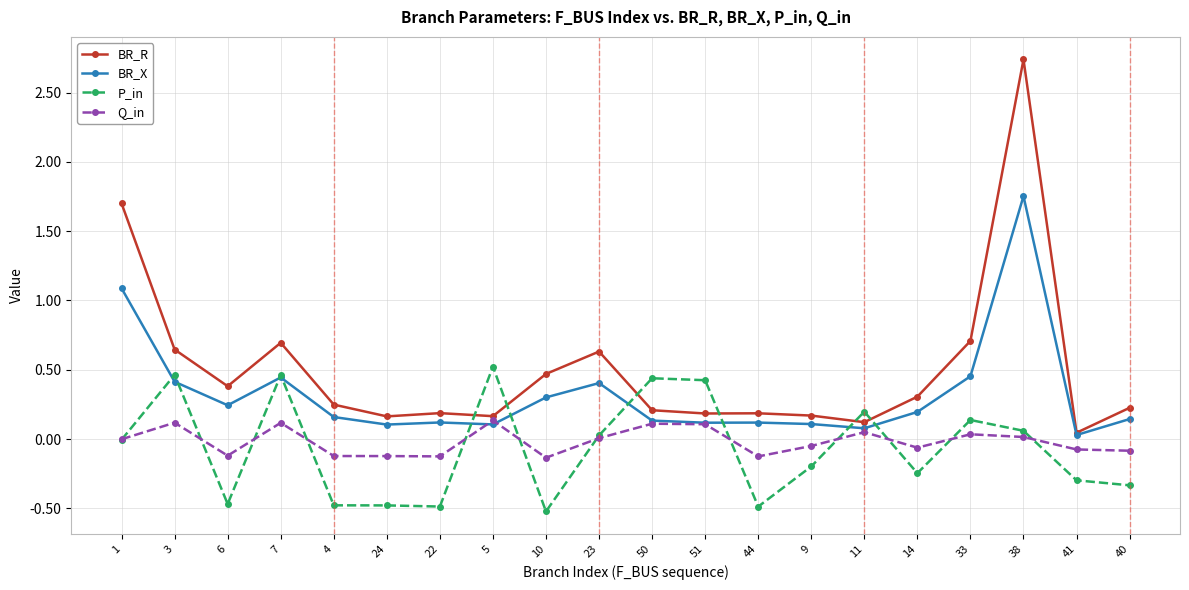

How many distinct data groups are displayed?

4